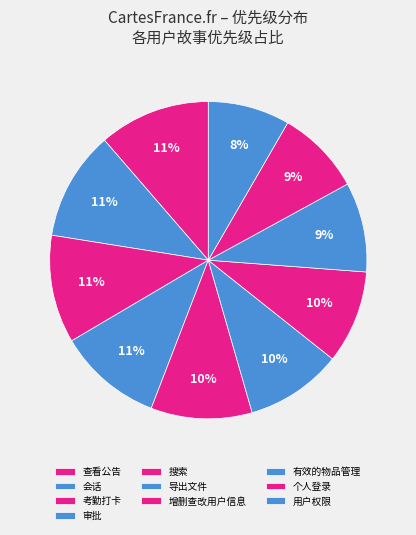

Which category has the smallest portion of the pie?

用户权限